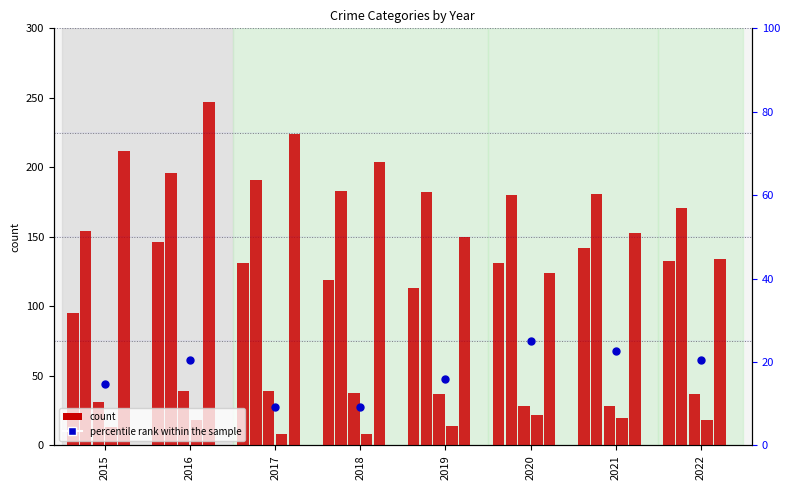

Which series reaches the maximum Y coordinate?

Robbery